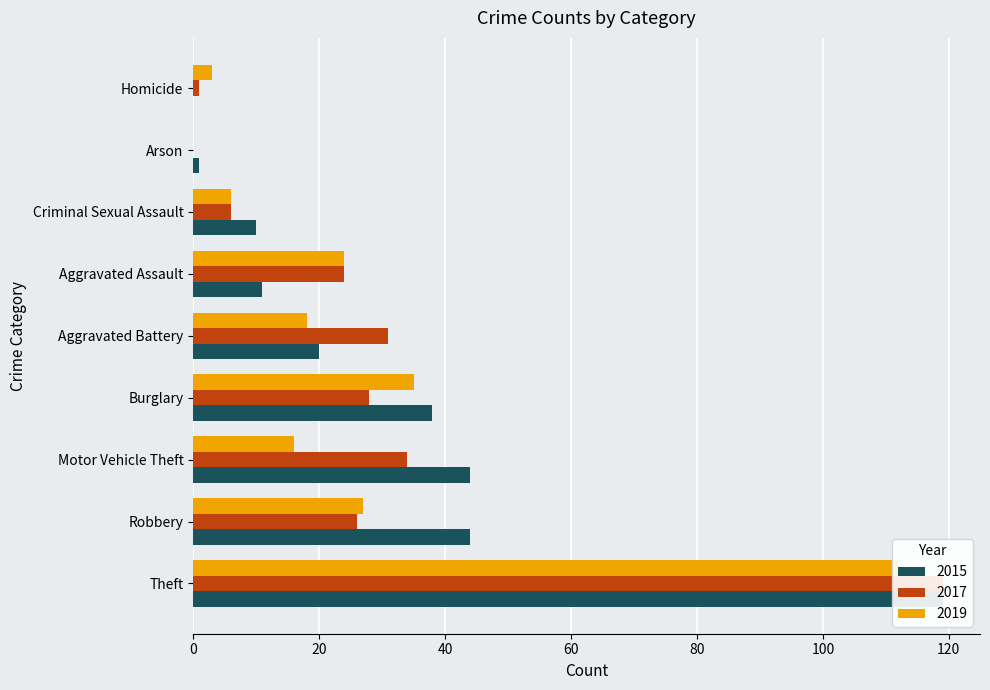

Reading right to left, list all the values displayed in this chart.

2015: 0	44	119	44	10	38	1	20	11
2017: 1	34	119	26	6	28	0	31	24
2019: 3	16	112	27	6	35	0	18	24